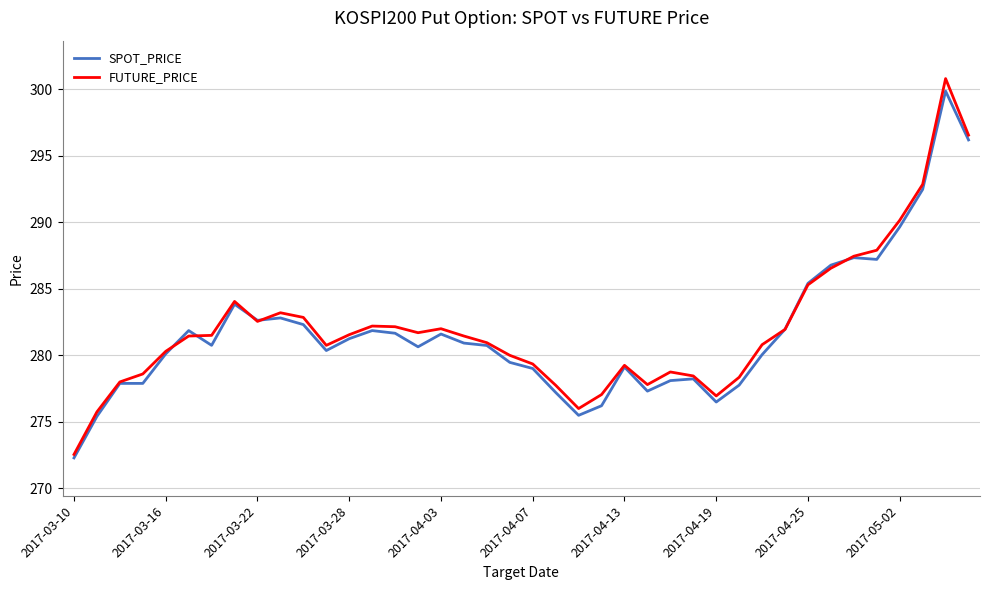

What is the minimum value shown in the chart?

272.3